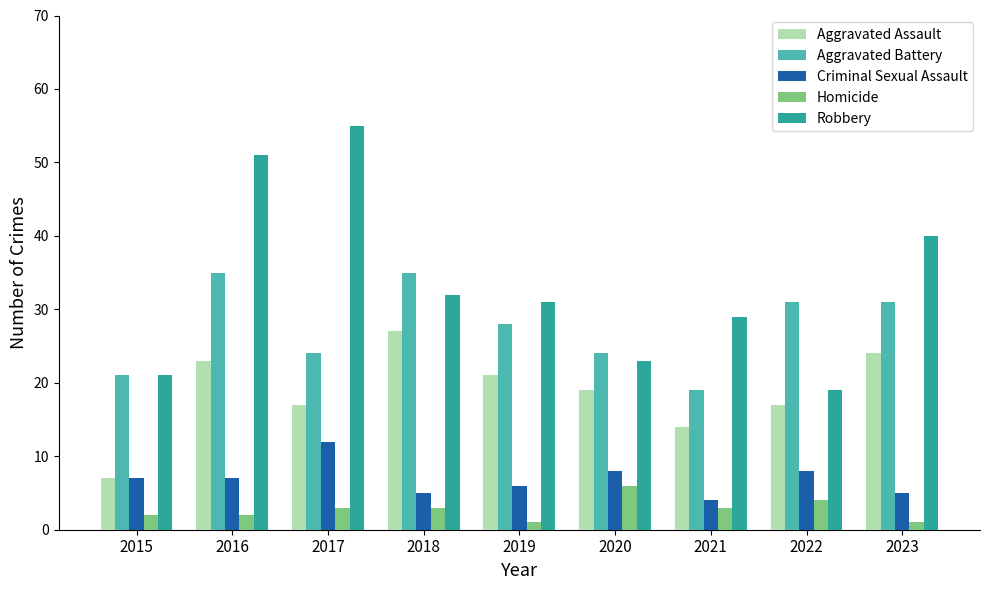

True or false: Robbery has a value of 8 at 2022.

False